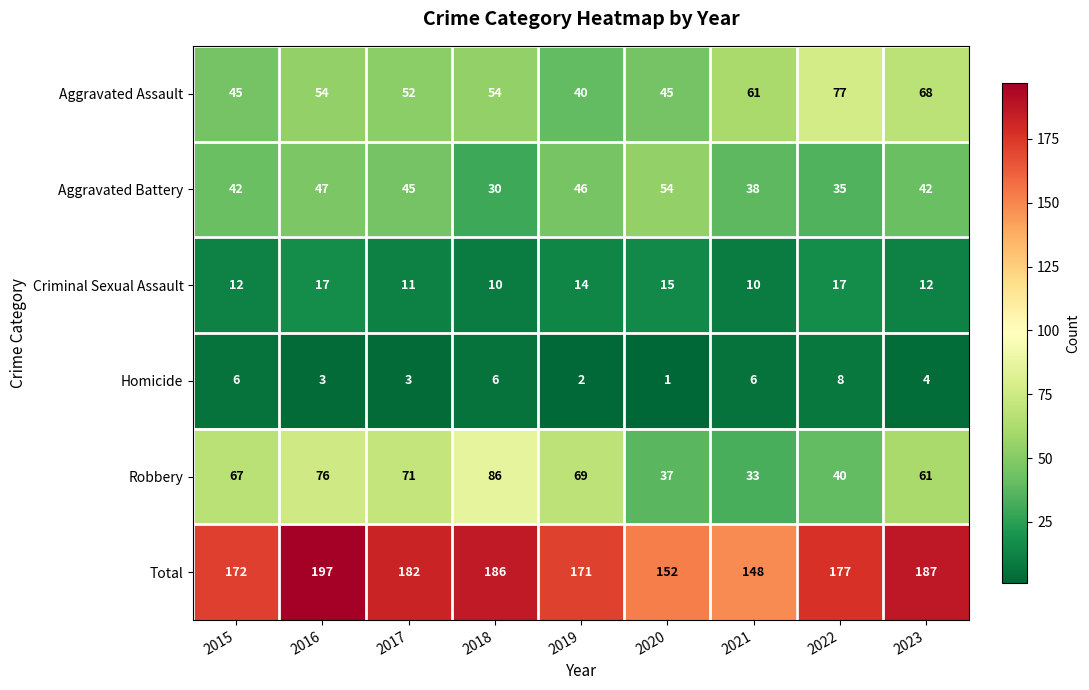

At which label is Aggravated Assault closest to 58?

2021